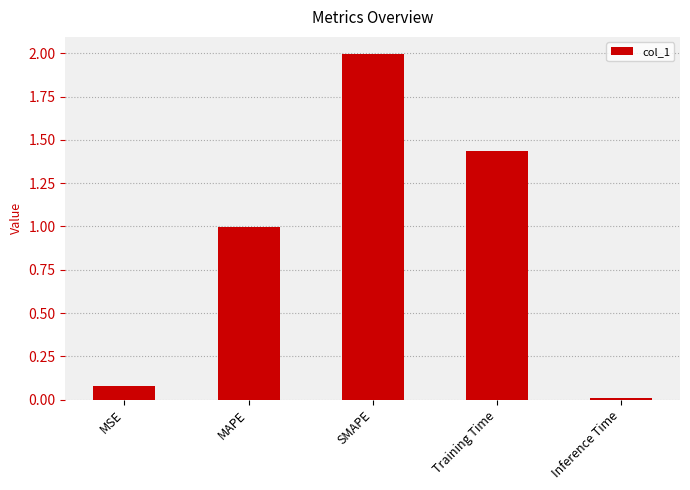

Which category has the highest value across all series?

SMAPE